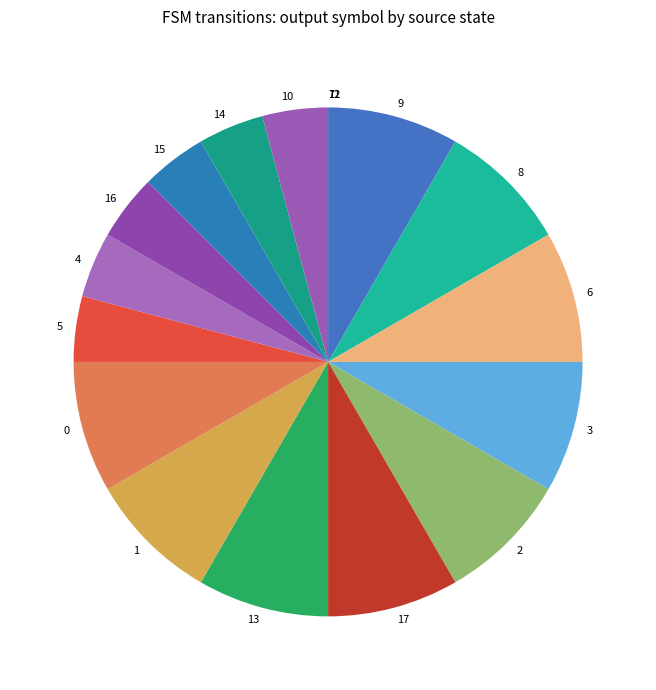

Is there any slice that represents more than half of the pie?

No